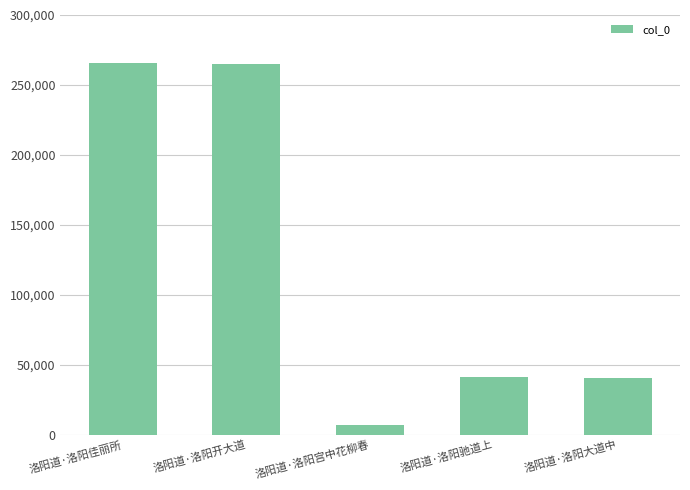

What is the difference between the values at 洛阳道·洛阳佳丽所 and 洛阳道·洛阳驰道上?

223953